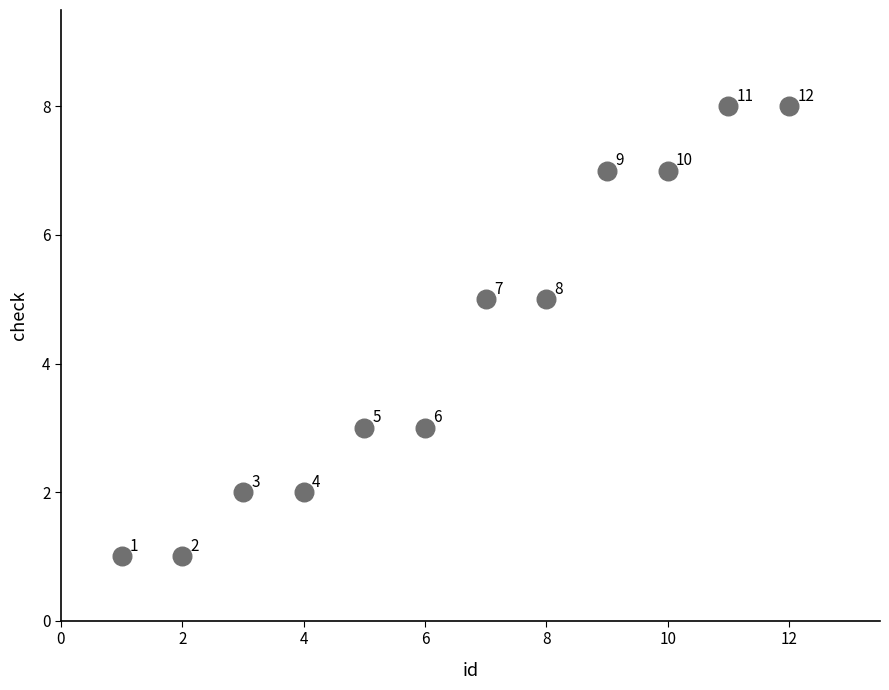

What is the range of Y values (max minus min)?

7